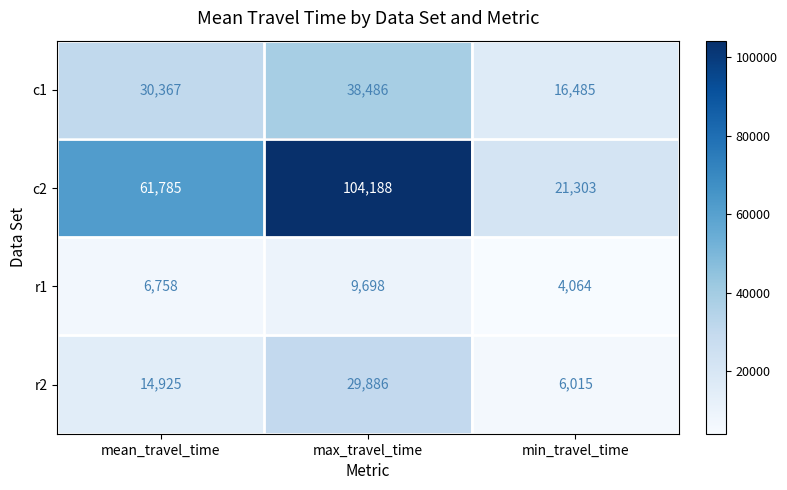

Which category has the lowest value across all series?

min_travel_time